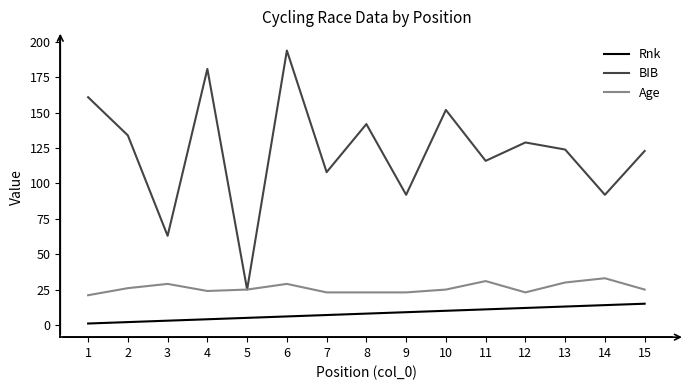

True or false: BIB has a value of 108 at 7.

True